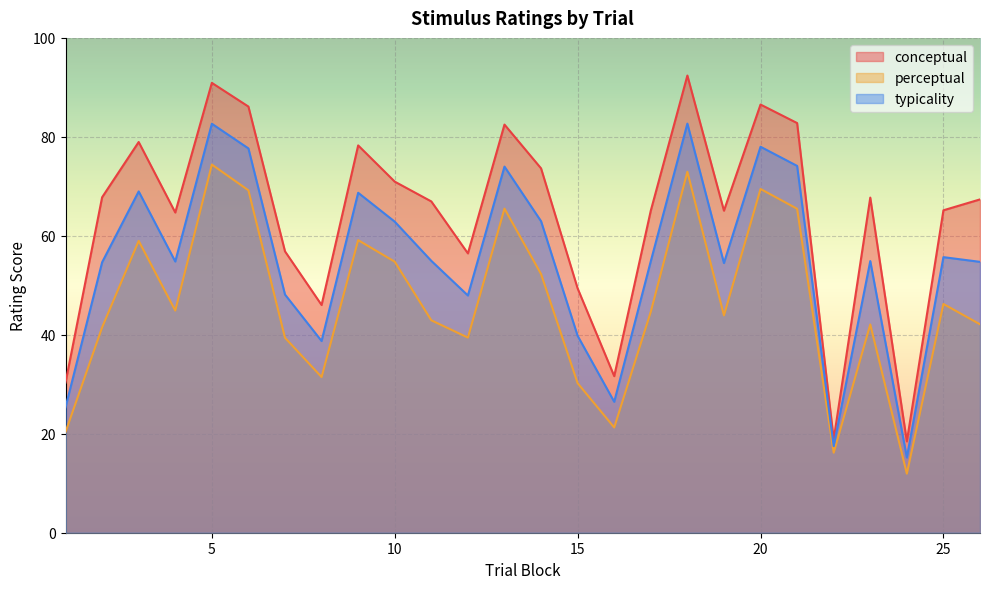

What is the value of the typicality point at the 17th from the left?

54.9